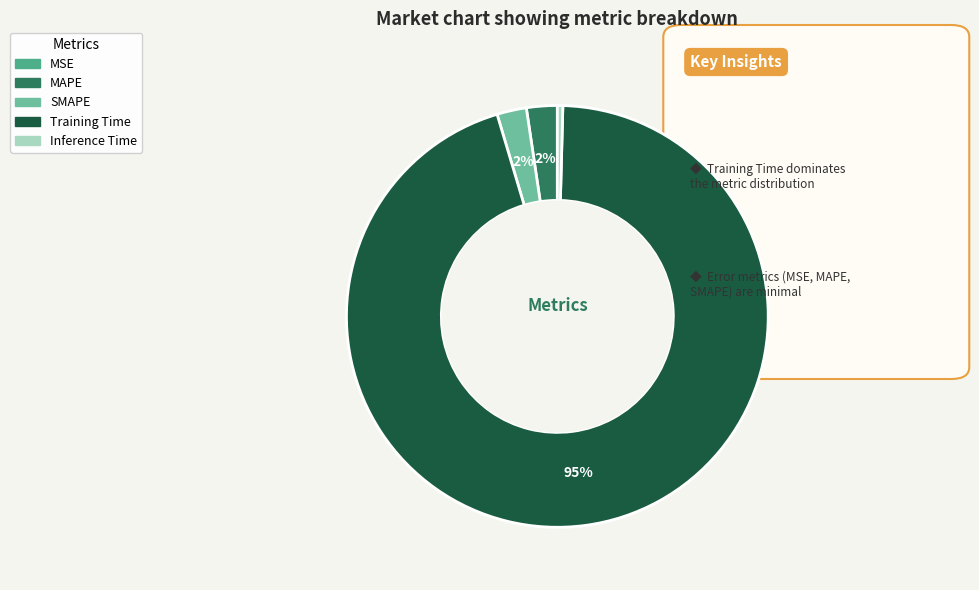

Which has a higher value, MAPE or Inference Time?

MAPE